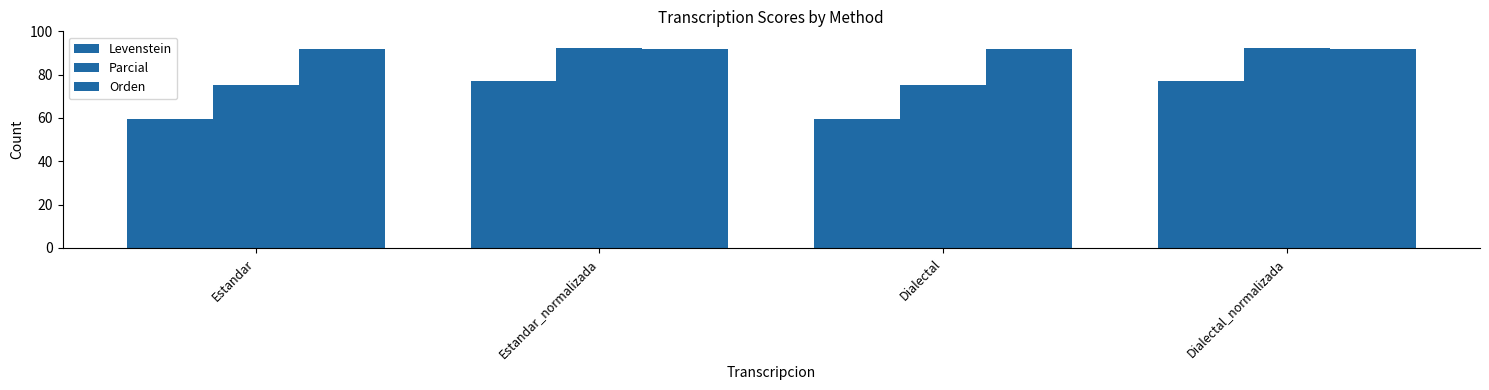

What is the difference between the maximum and minimum values in the Levenstein series?

17.2